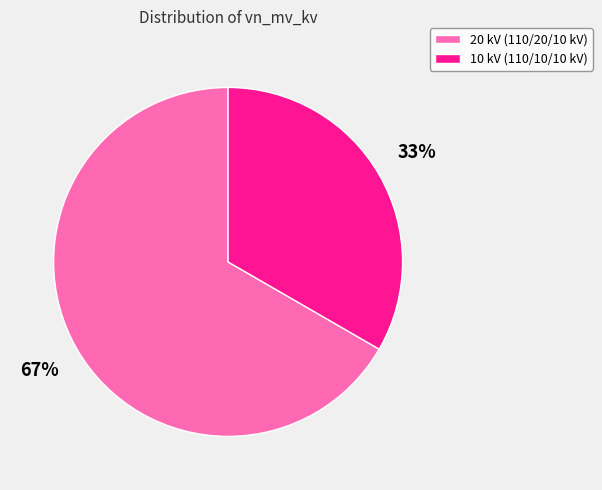

Is the sum of 20 kV (110/20/10 kV) and 10 kV (110/10/10 kV) greater than half?

Yes